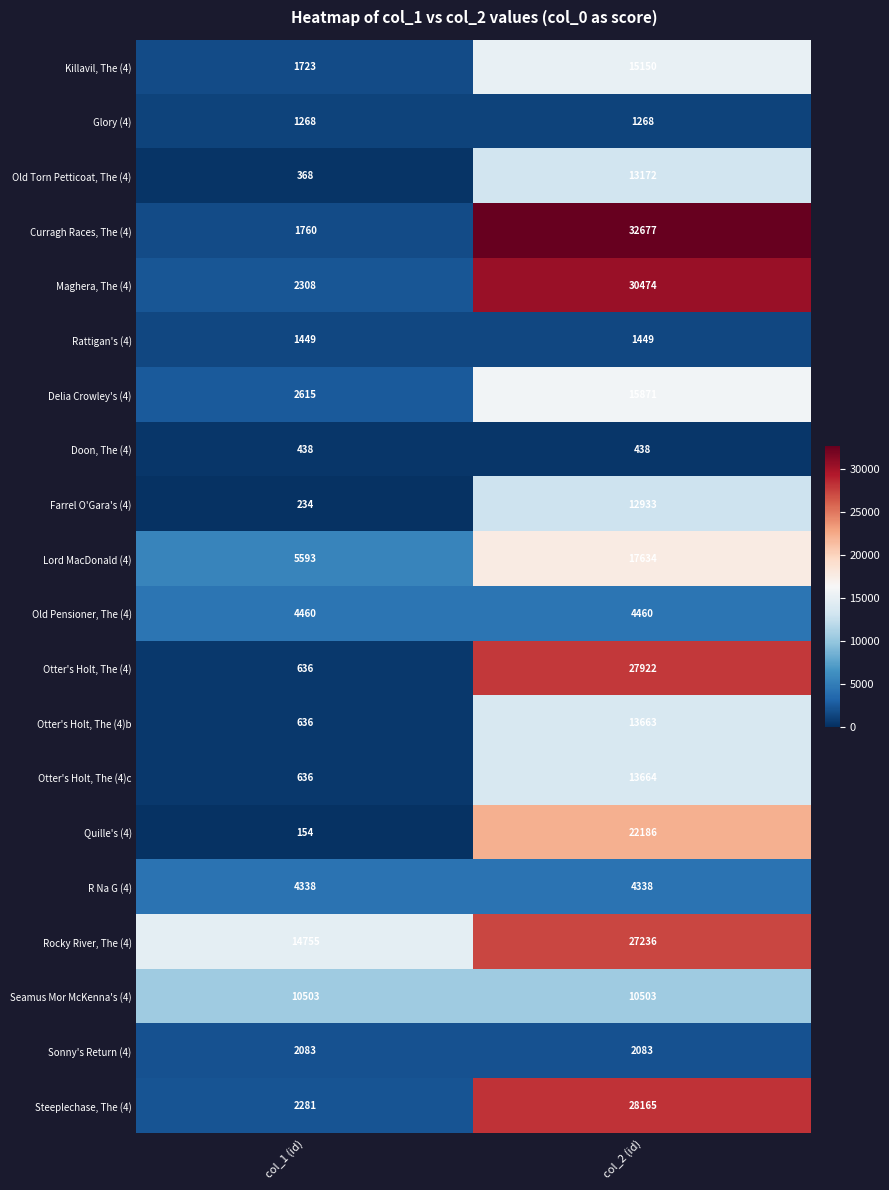

What is the total value across all series at col_2 (id)?

295286